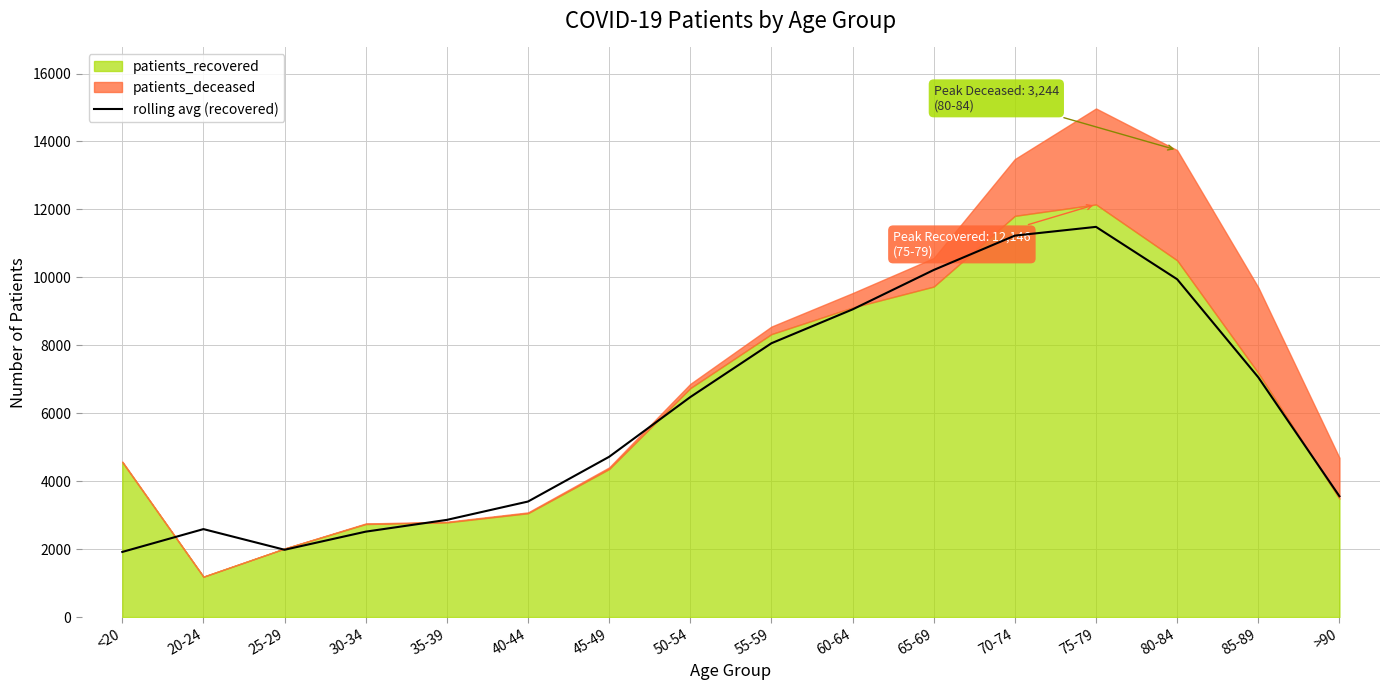

What is the value of the 5th point from the left?

2860.0